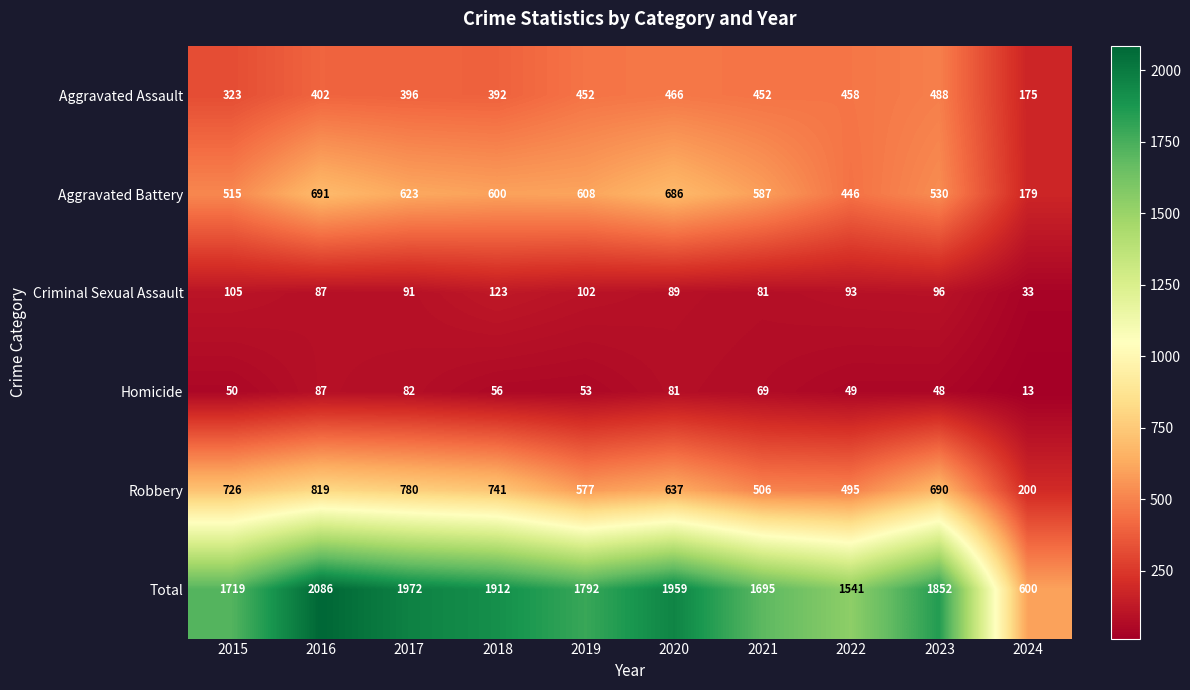

The value of Robbery at 2022 is 287. True or false?

False